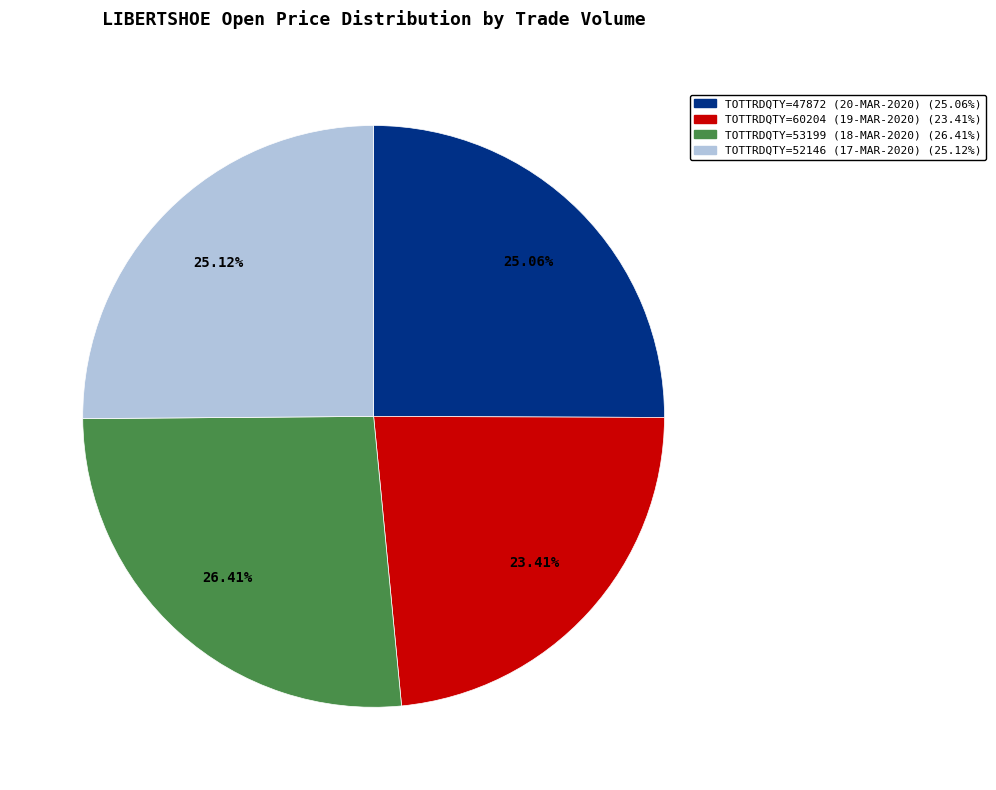

Does any single category account for the majority?

No